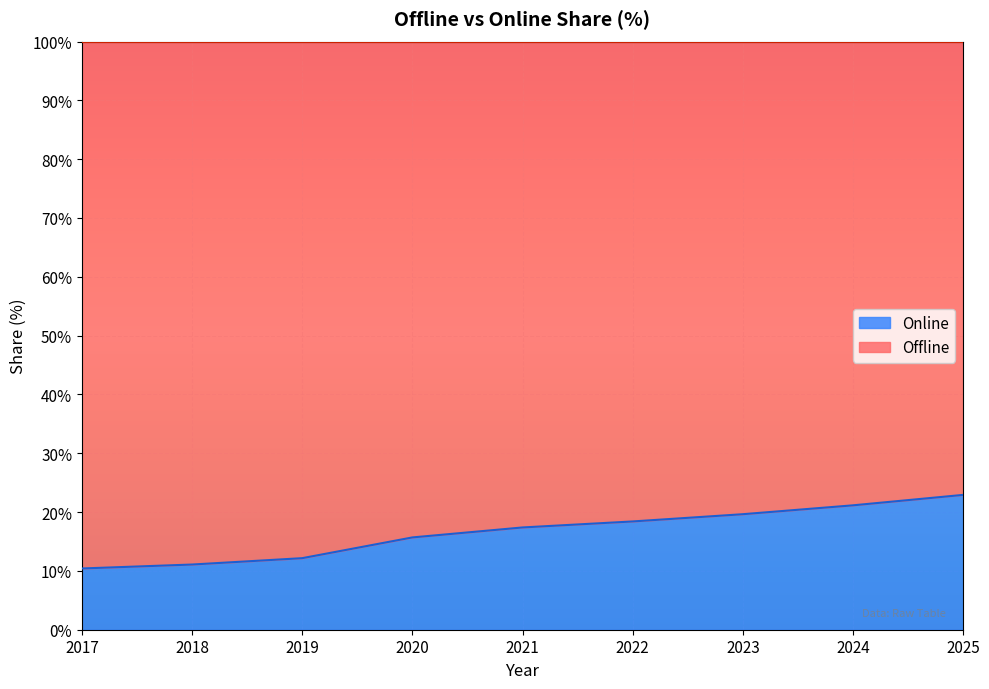

What is the sum of the values at 2017 and 2019?

22.6